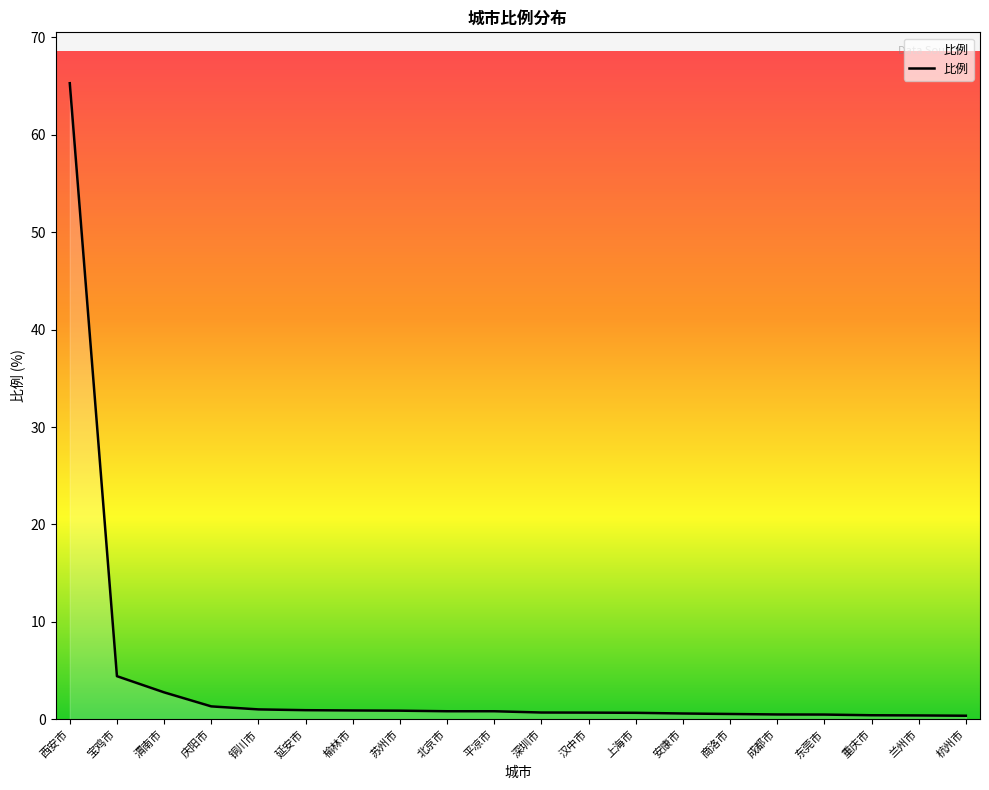

At which label is the value closest to 32?

宝鸡市